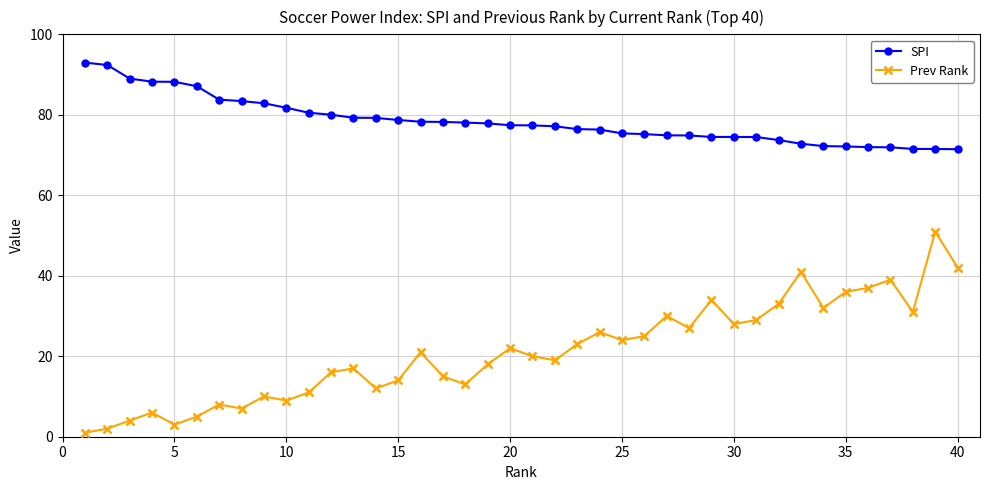

What is the lowest value of the SPI series?

71.5